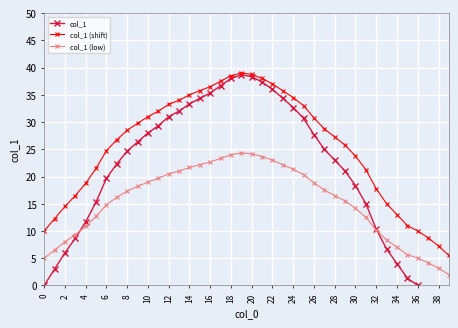

What is the highest value of the col_1 (low) series?

24.3